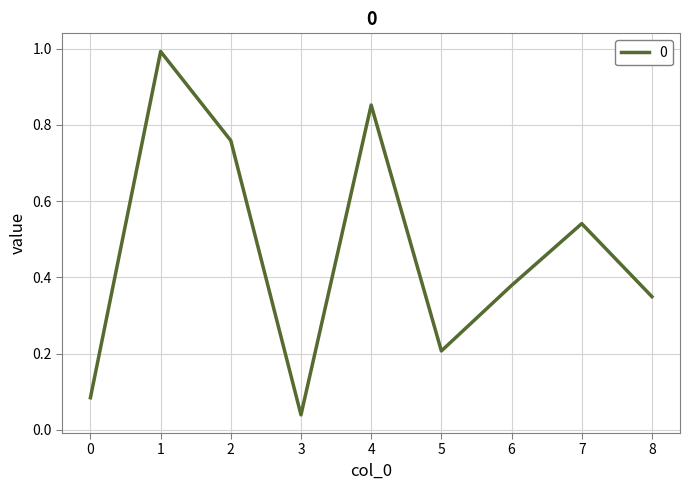

The value at 7 is 0.8. True or false?

False